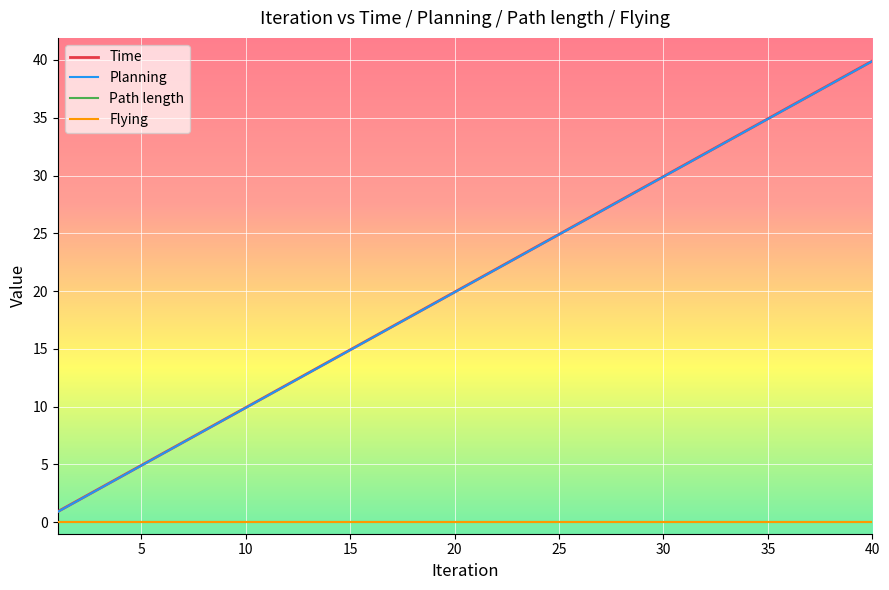

Does the chart have visible grid lines?

Yes